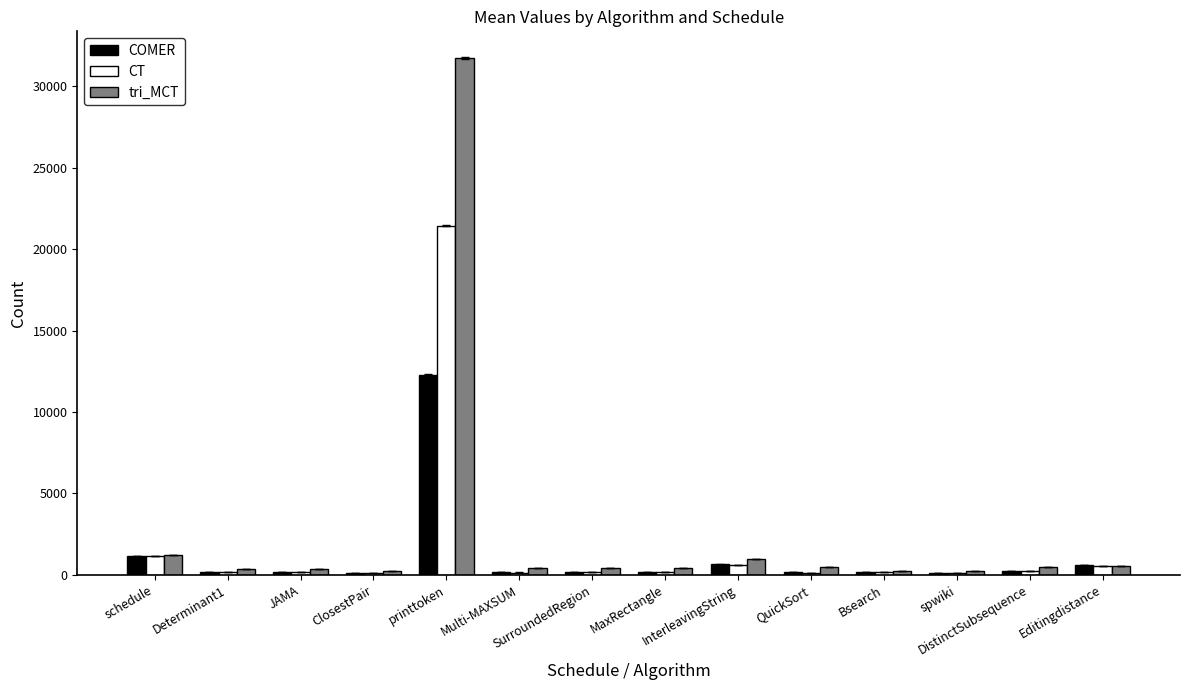

What is the sum of all CT values?

25305